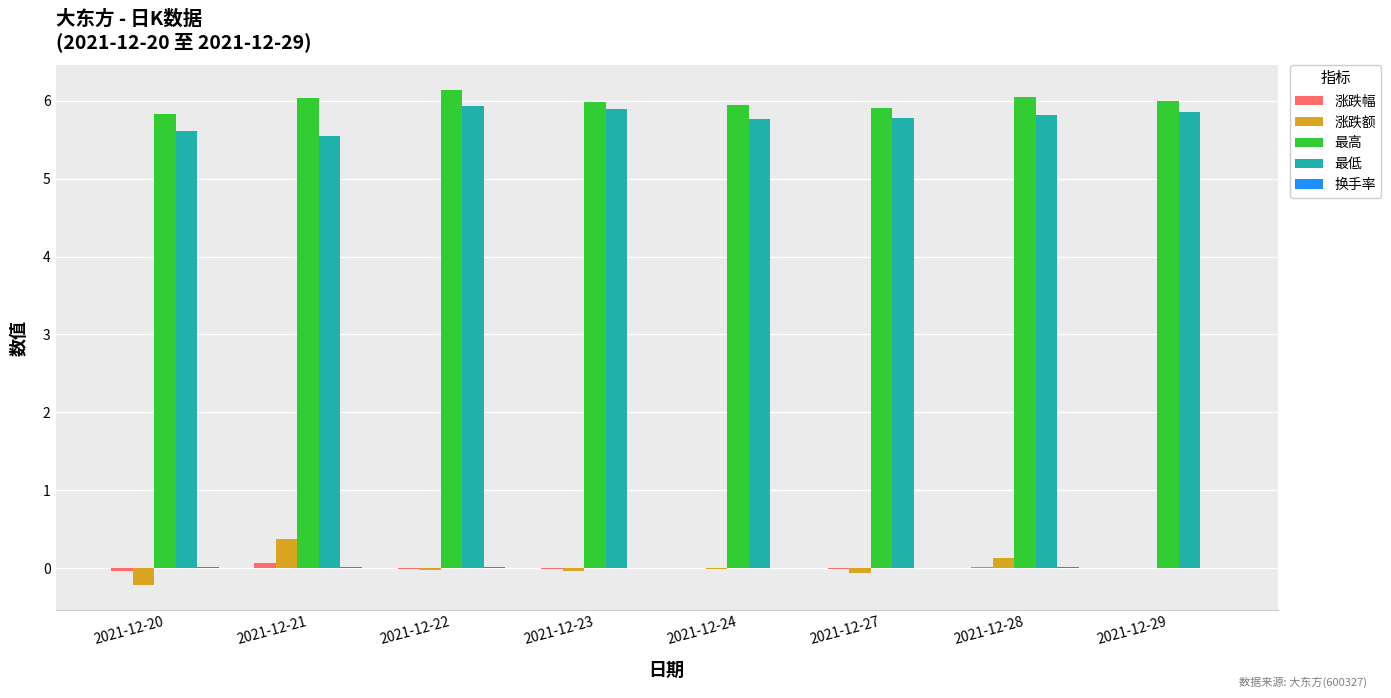

Is the value of 涨跌额 at 2021-12-27 greater than the value of 最高 at 2021-12-21?

No